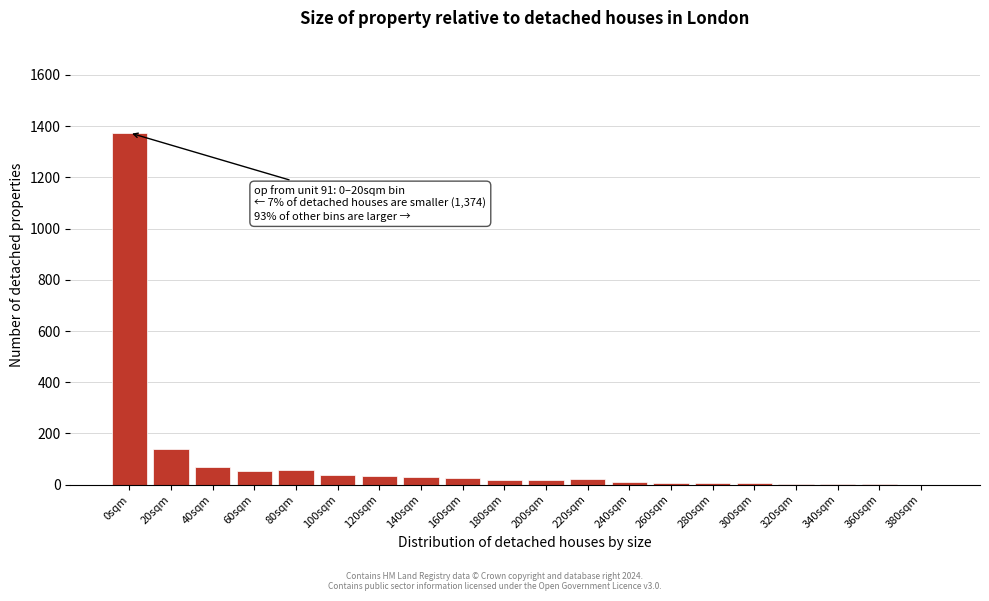

At which category does the chart reach its peak across all series?

0sqm